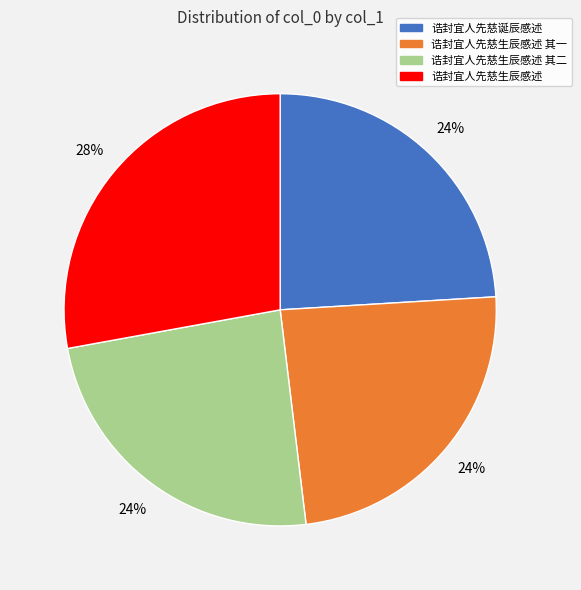

How many segments does this pie chart have?

4